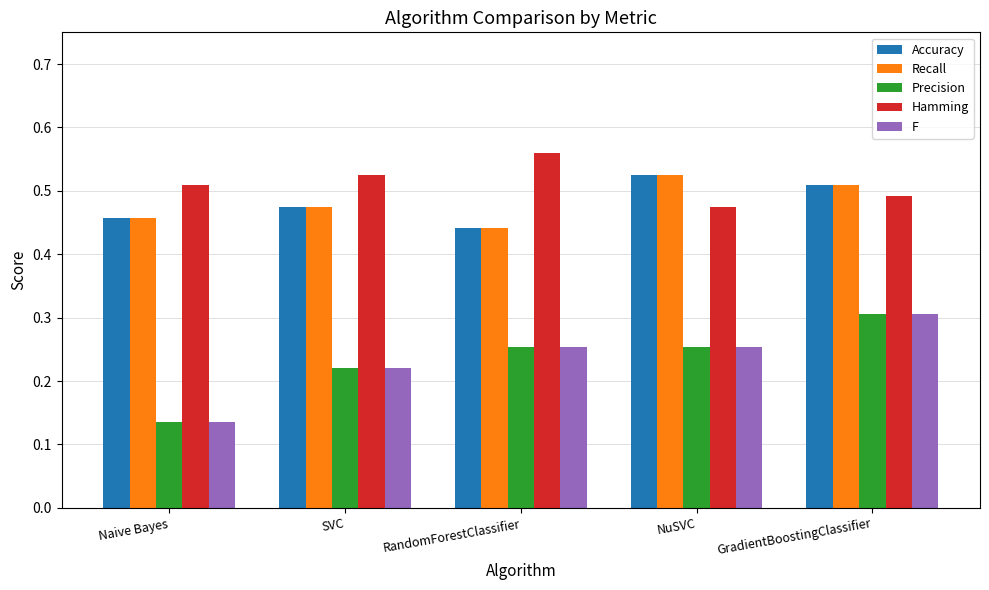

What are all the series names shown in the legend?

Accuracy, Recall, Precision, Hamming, F